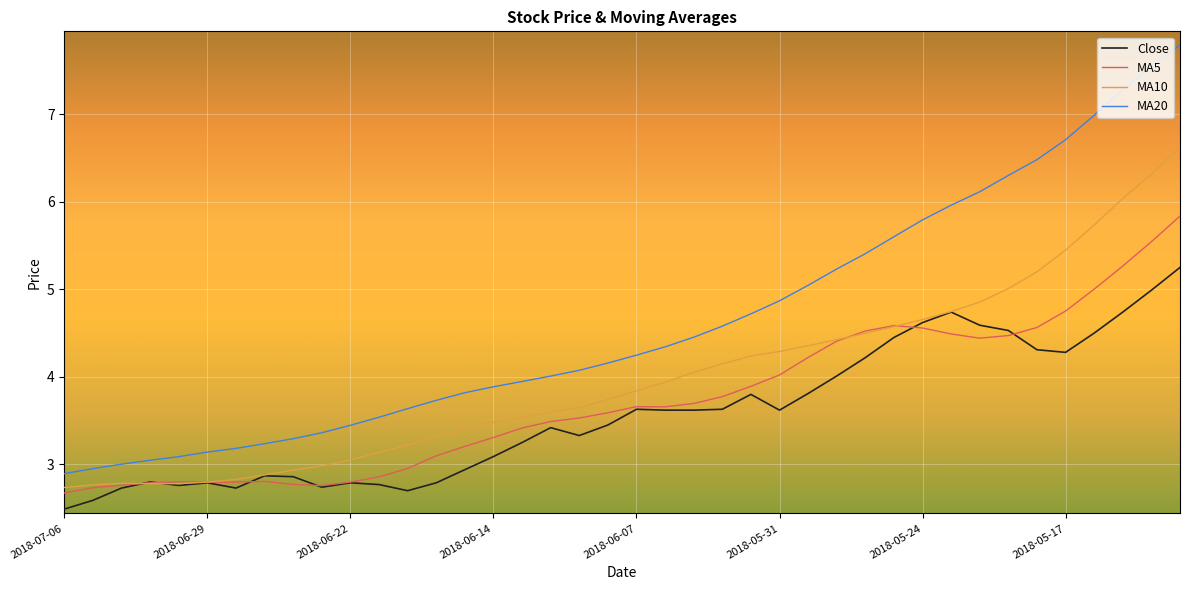

True or false: MA20 and Close cross at least once.

False